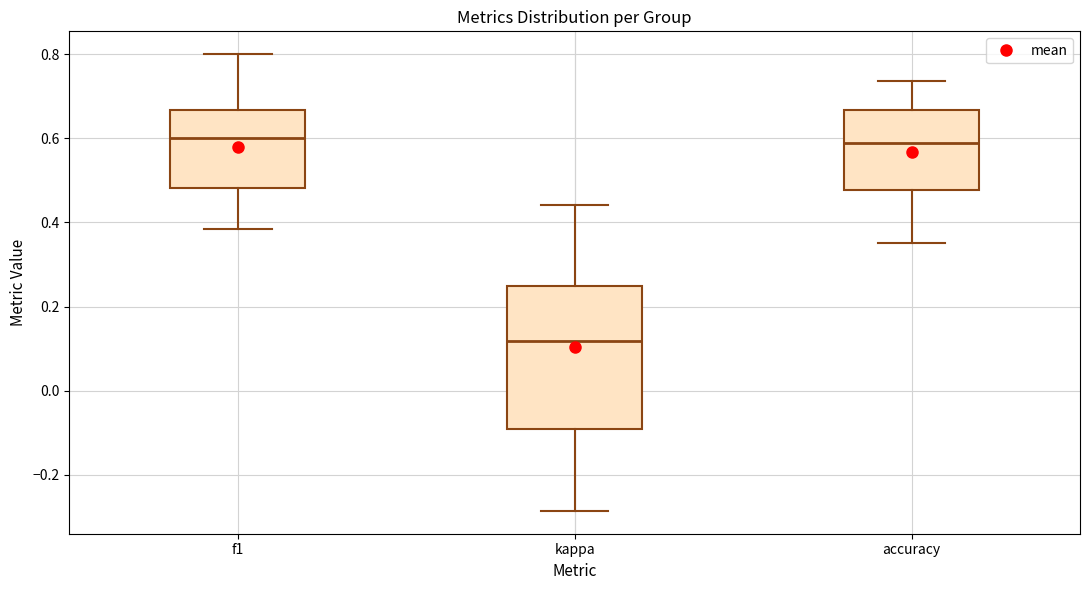

Reading left to right, transcribe this box plot: for each box, give where its median line is, the range the box spans, and where its two whiskers end, as read against the y-axis. The values are not printed on the chart, so give them approximately, as read against the axis.

f1: median 0.60, box 0.48 to 0.66, whiskers 0.38 to 0.80
kappa: median 0.12, box -0.10 to 0.26, whiskers -0.28 to 0.44
accuracy: median 0.58, box 0.48 to 0.66, whiskers 0.36 to 0.74